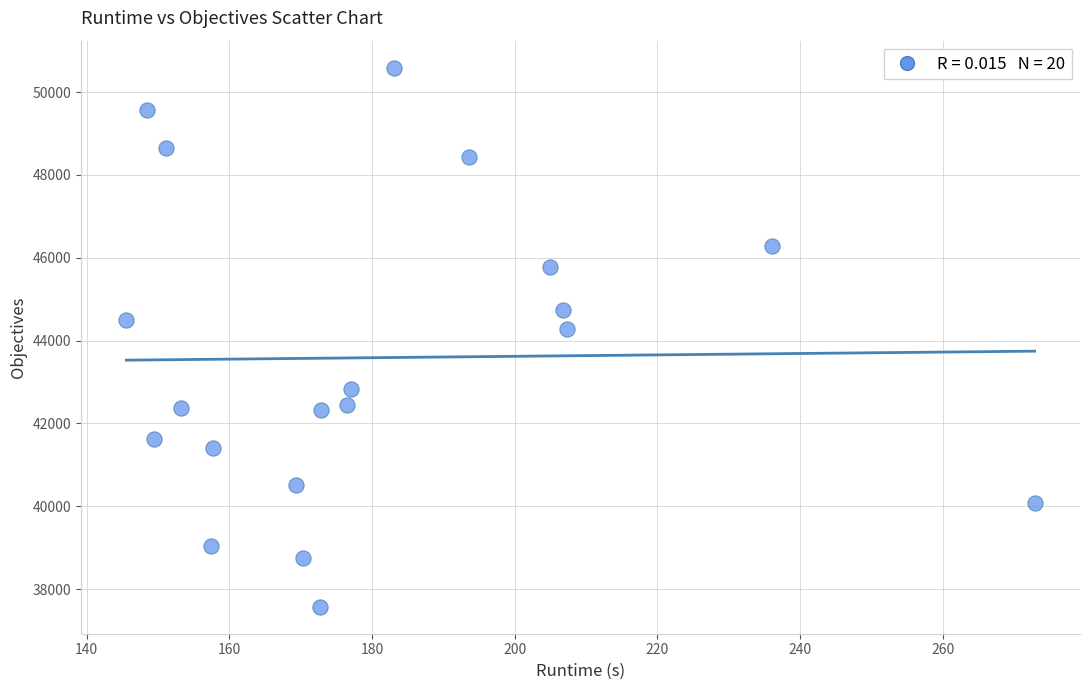

What is the range of Y values (max minus min)?

13015